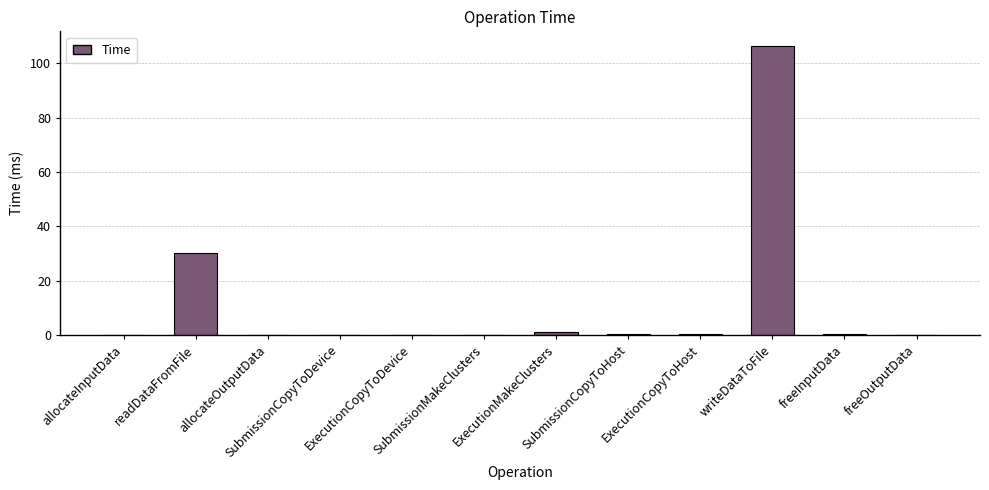

What is the sum of the values at readDataFromFile and SubmissionCopyToHost?

30.8